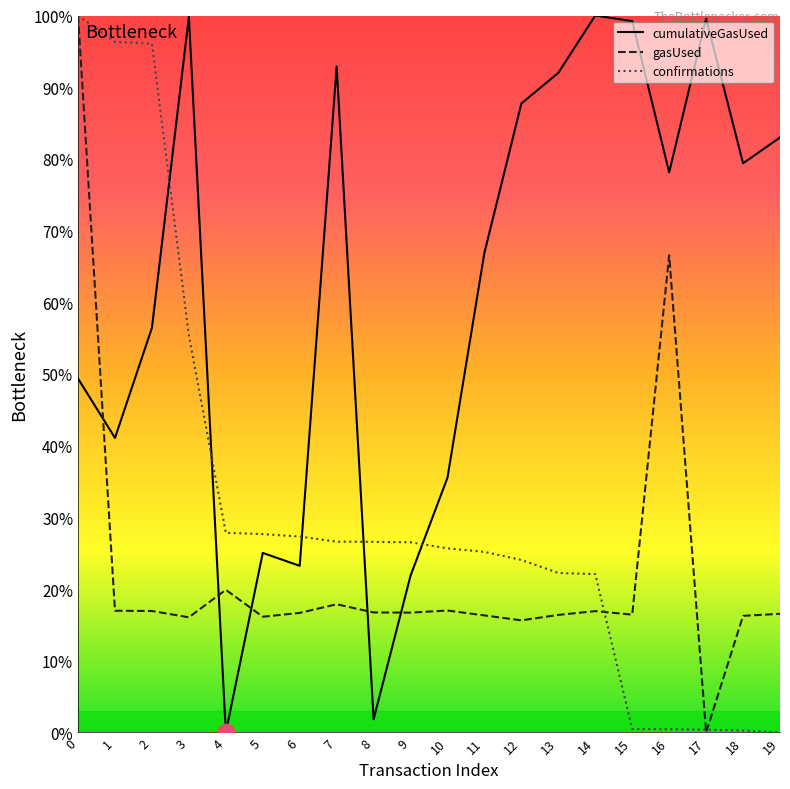

What is the difference between the maximum and minimum values in the cumulativeGasUsed series?

10618426.0